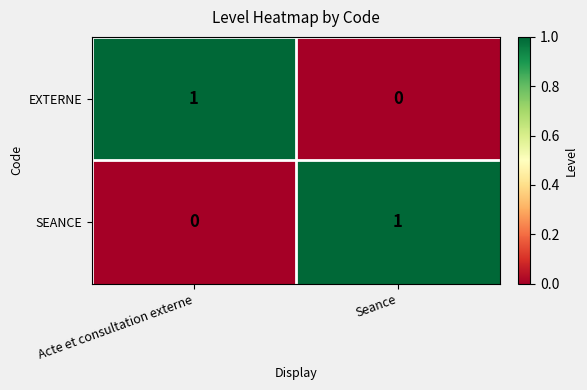

Is it true that EXTERNE equals -1 at Seance?

False